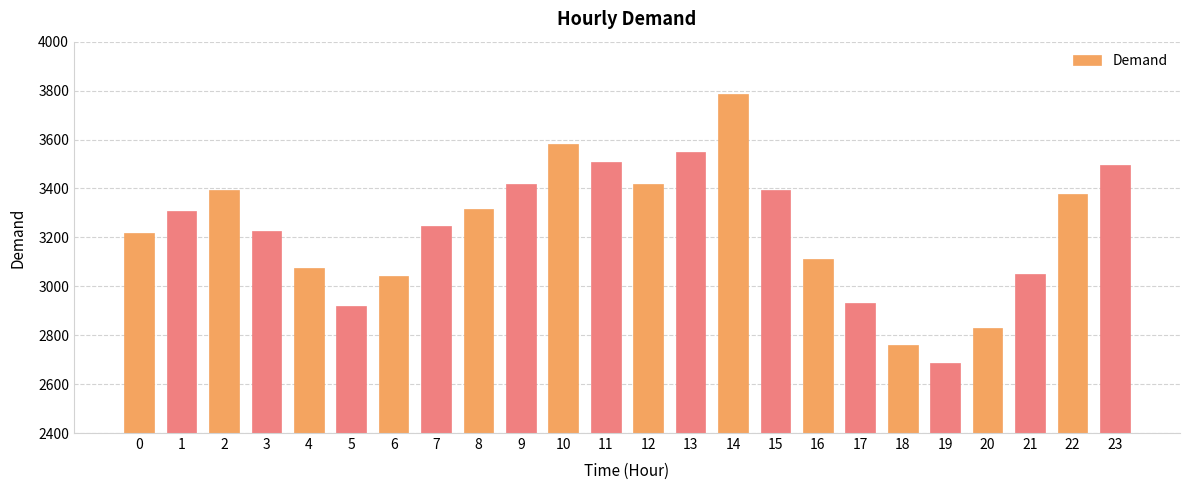

What is the ratio of the value at 23 to the value at 19?

1.3